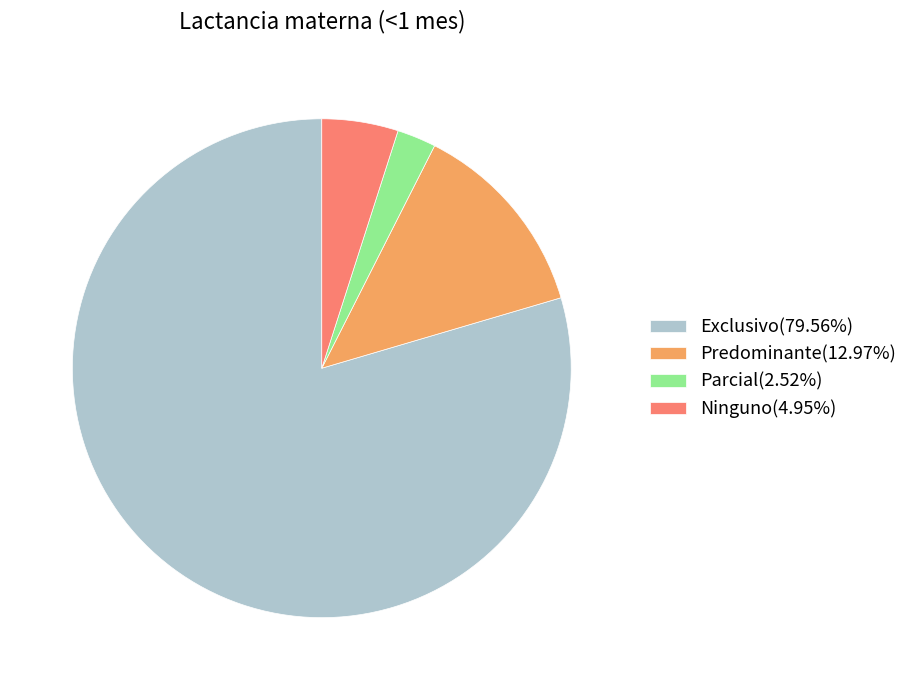

Is Ninguno(4.95%) the majority of the pie?

No